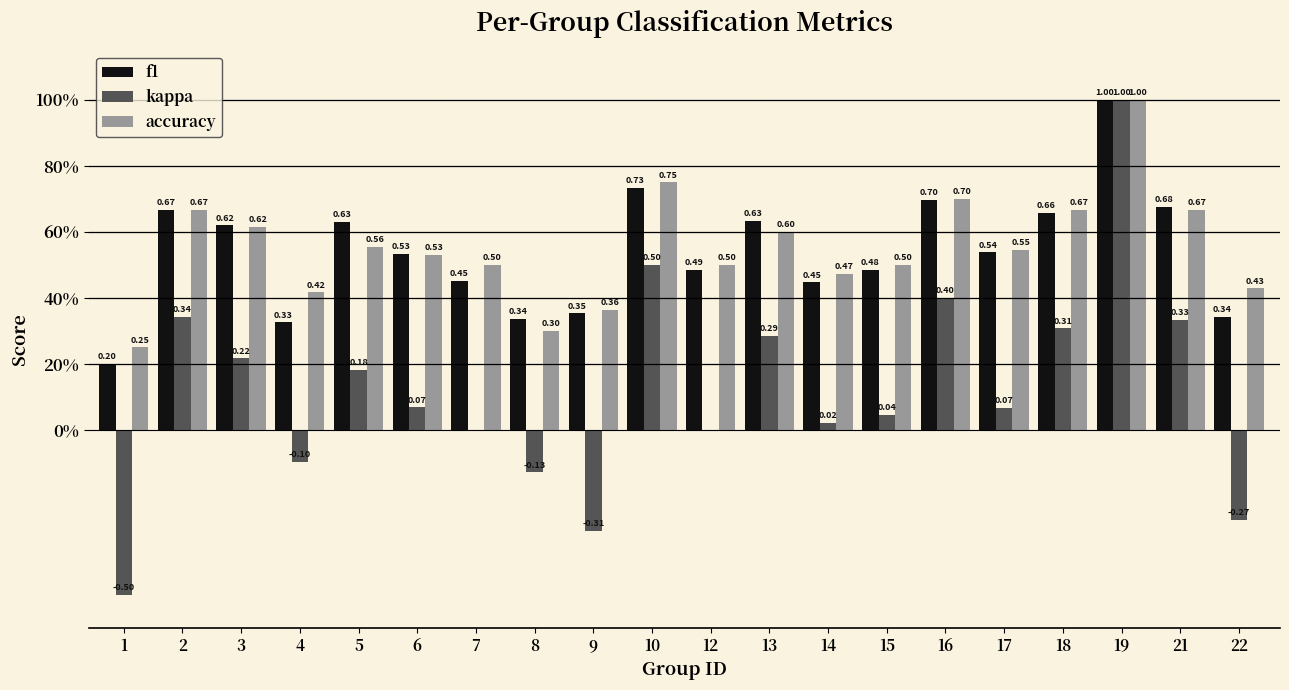

Reading left to right, transcribe all the data shown in this chart.

f1: 0.2	0.7	0.6	0.3	0.6	0.5	0.5	0.3	0.4	0.7	0.5	0.6	0.4	0.5	0.7	0.5	0.7	1.0	0.7	0.3
kappa: -0.5	0.3	0.2	-0.1	0.2	0.1	0.0	-0.1	-0.3	0.5	0.0	0.3	0.0	0.0	0.4	0.1	0.3	1.0	0.3	-0.3
accuracy: 0.2	0.7	0.6	0.4	0.6	0.5	0.5	0.3	0.4	0.8	0.5	0.6	0.5	0.5	0.7	0.5	0.7	1.0	0.7	0.4